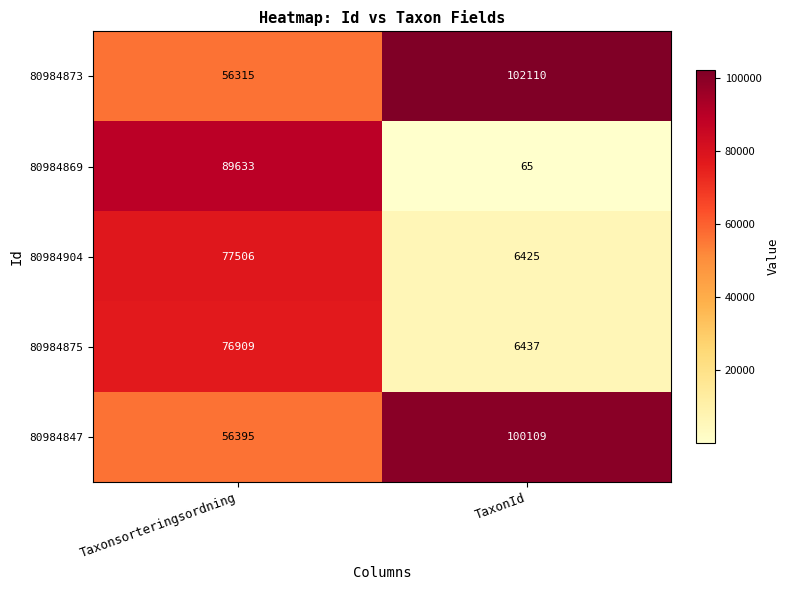

What is the sum of all 80984869 values?

89698